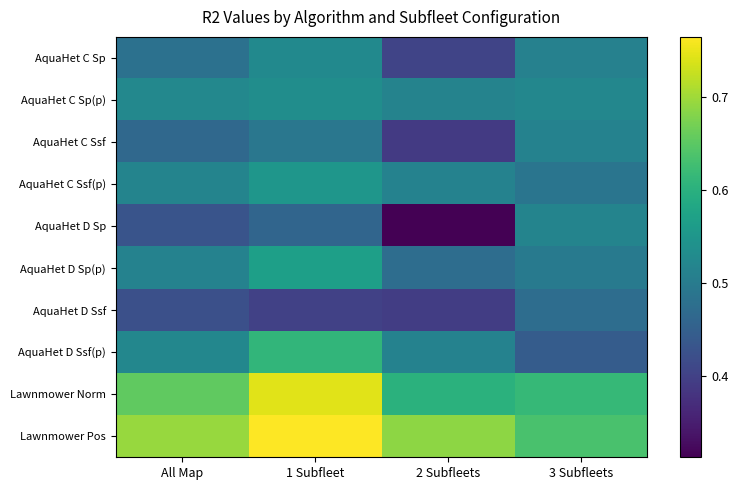

Count the number of categories in the chart.

4